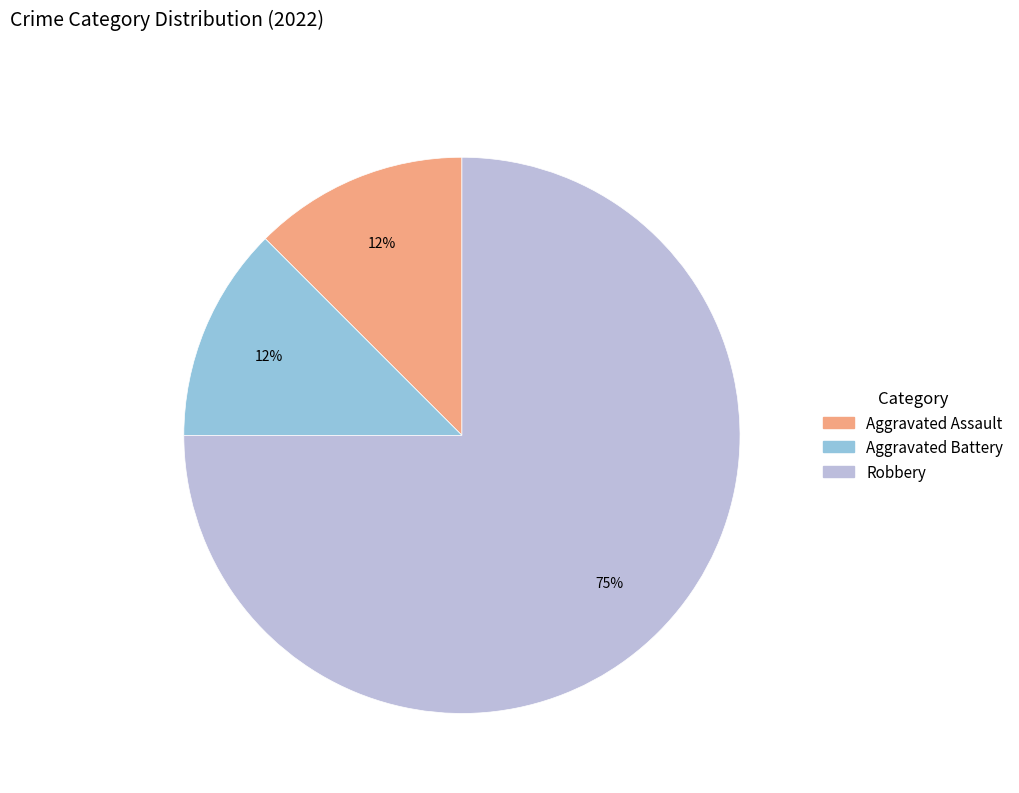

Is there a majority slice in this chart?

Yes